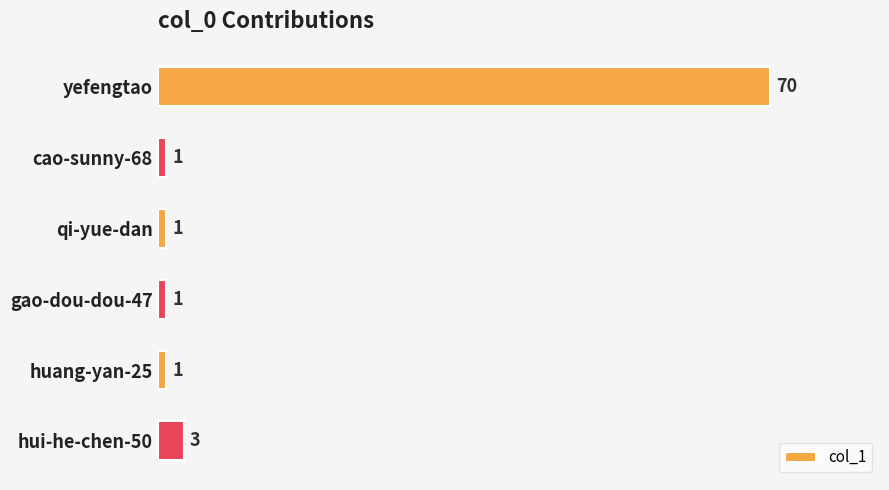

What is the maximum value shown in the chart?

70